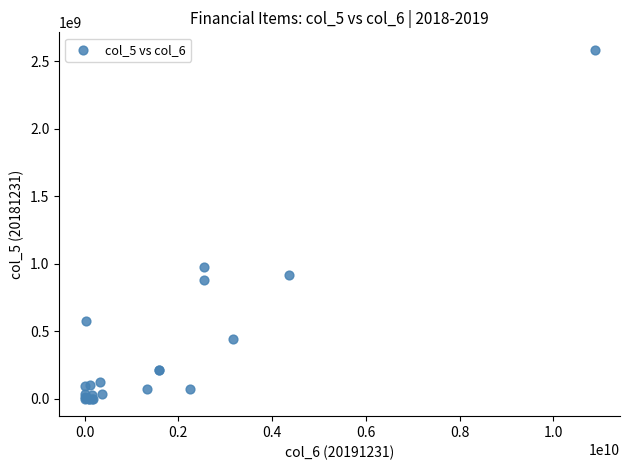

What Y value in the scatter plot is closest to 1291912015?

978437197.5